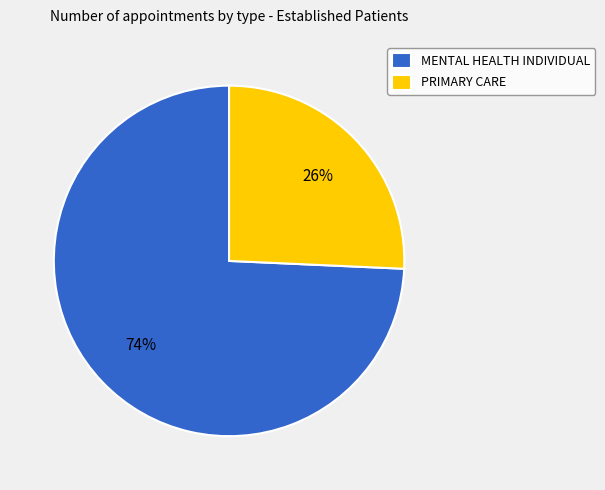

The MENTAL HEALTH INDIVIDUAL slice represents 82% of the pie. True or false?

False